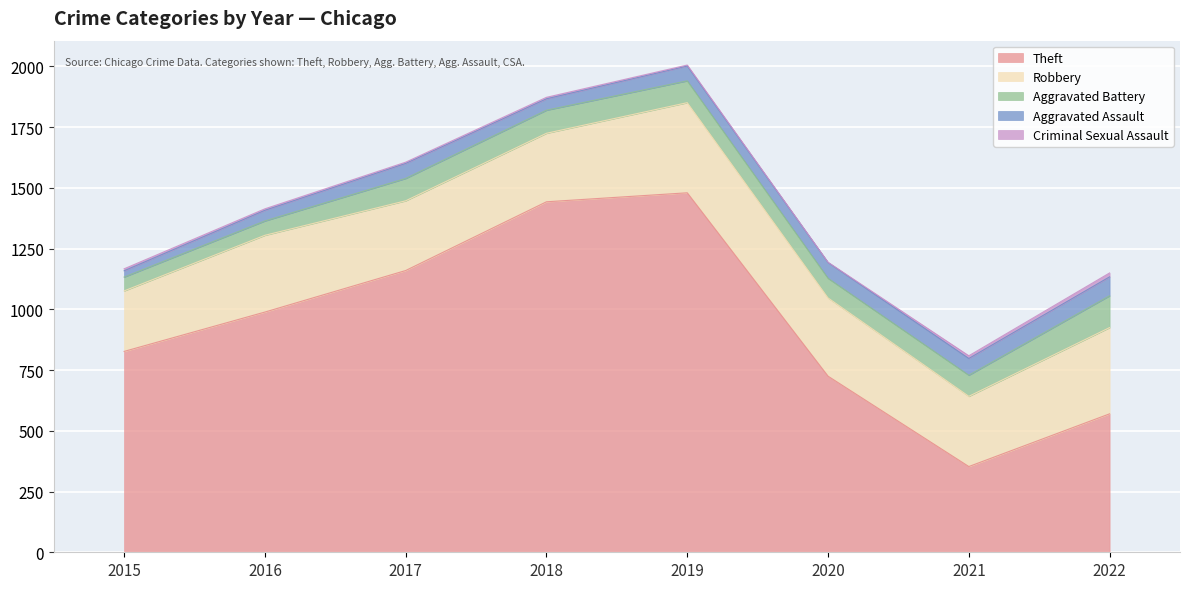

What is the highest value of the Criminal Sexual Assault series?

16